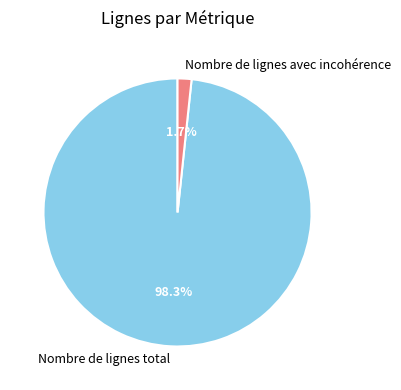

Is Nombre de lignes avec incohérence the majority of the pie?

No